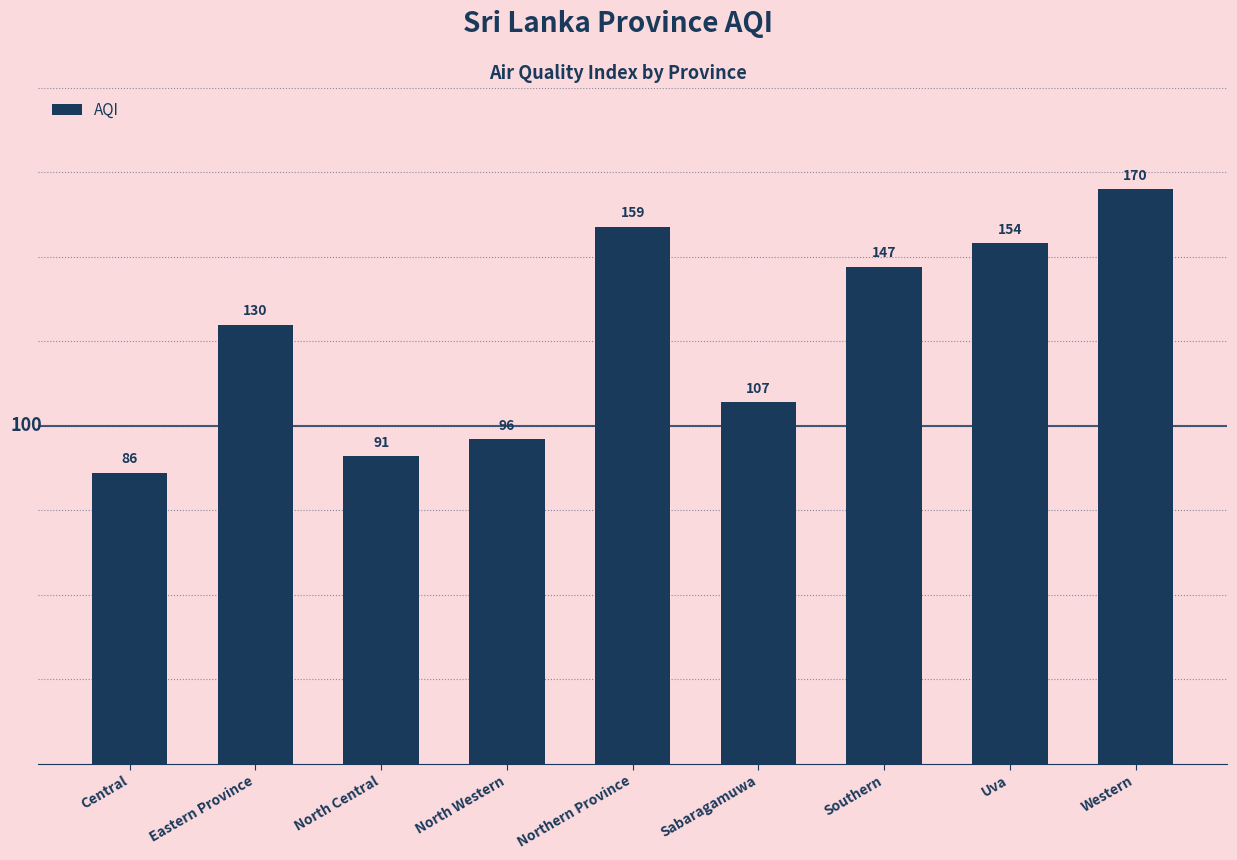

Rank the categories by value from lowest to highest.

Central, North Central, North Western, Sabaragamuwa, Eastern Province, Southern, Uva, Northern Province, Western